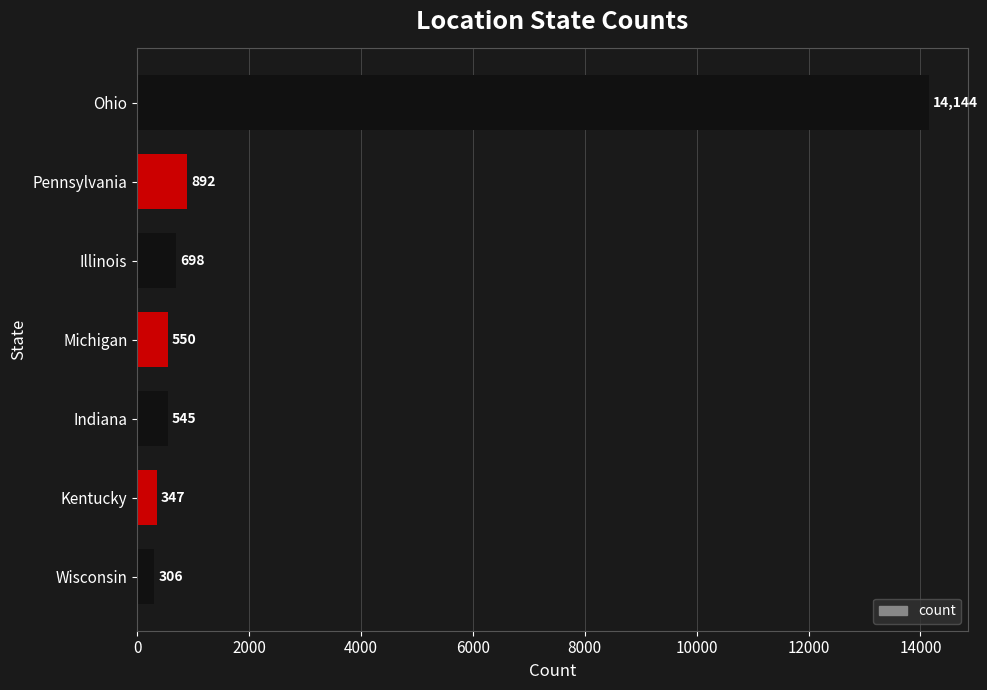

List the labels in order of value, smallest first.

Wisconsin, Kentucky, Indiana, Michigan, Illinois, Pennsylvania, Ohio